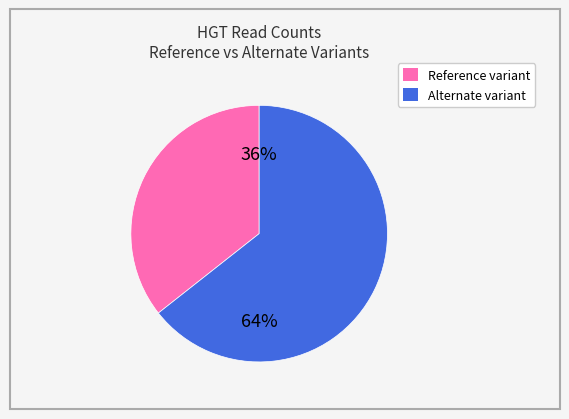

Is there any slice that represents more than half of the pie?

Yes